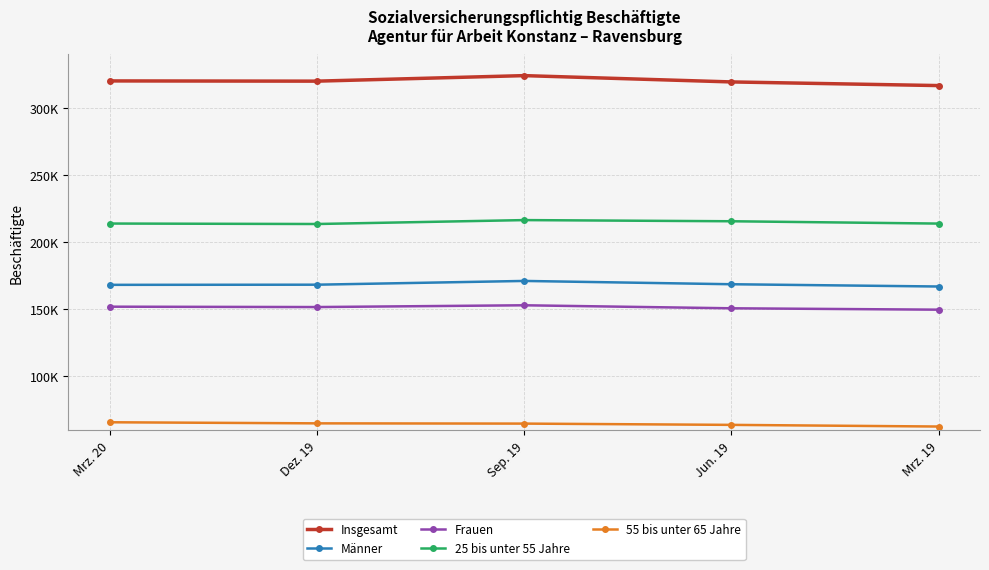

How many interior local peaks does the Insgesamt series have?

1